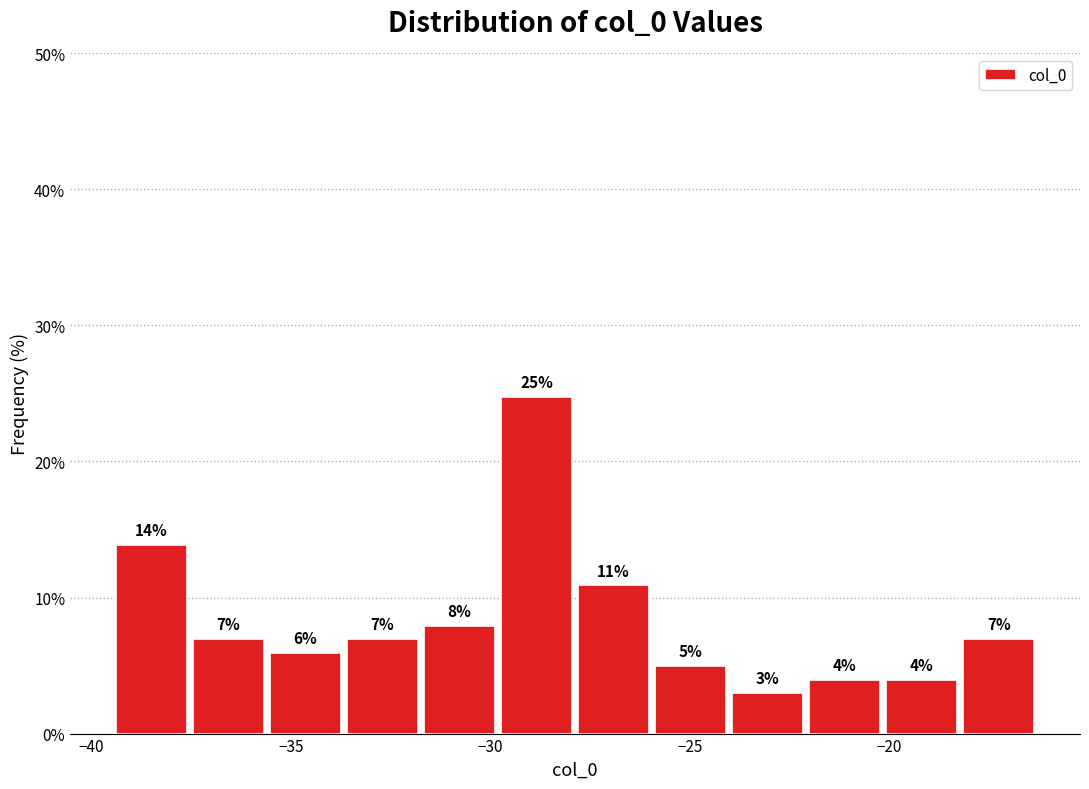

Around what value on the x-axis is the tallest bar? Give the approximate position of its centre, as read against the axis.

-29.0